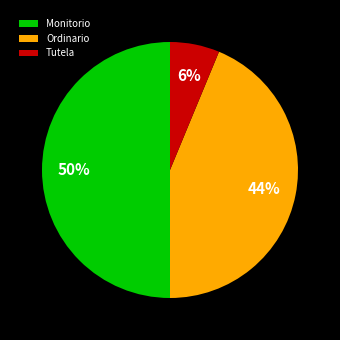

Which category has the smallest portion of the pie?

Tutela